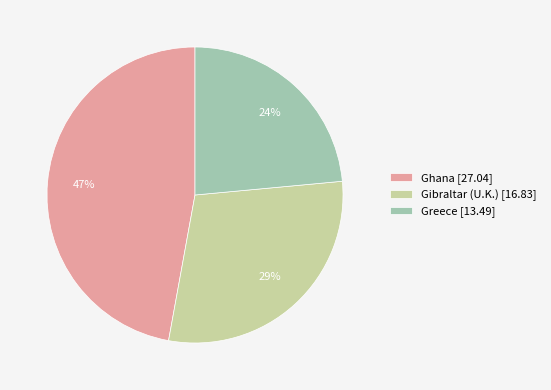

To the nearest percent, what portion does Greece [13.49] represent?

24%